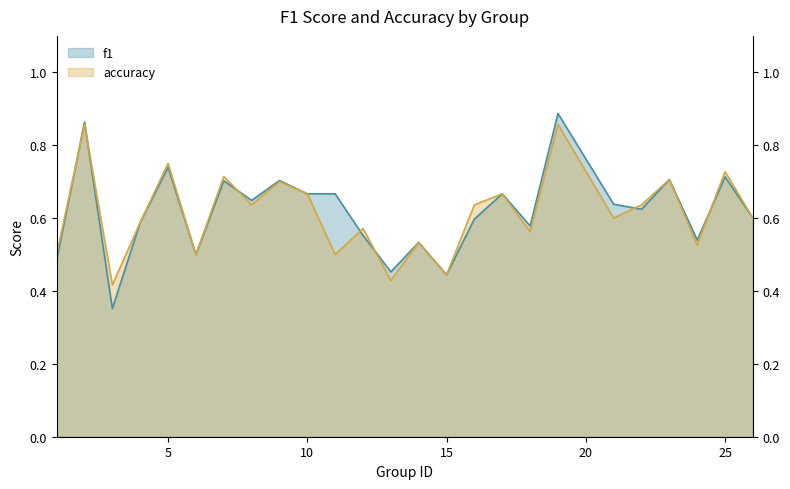

Where do f1 and accuracy first cross each other?

1 and 2